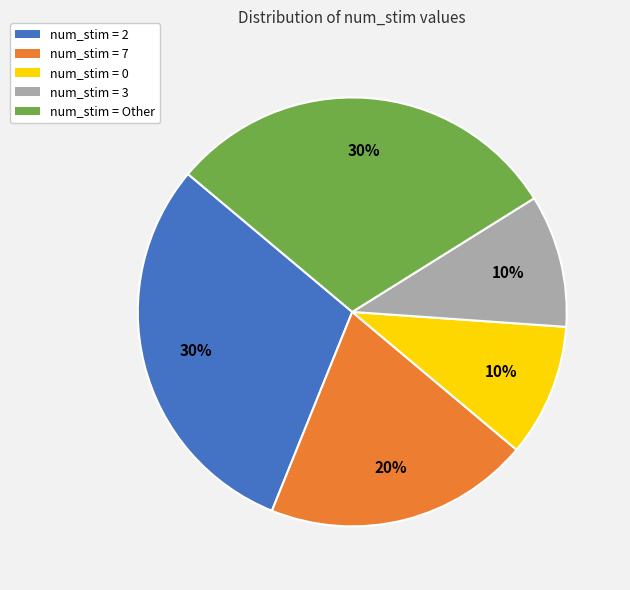

To the nearest percent, what is the average slice percentage?

20%